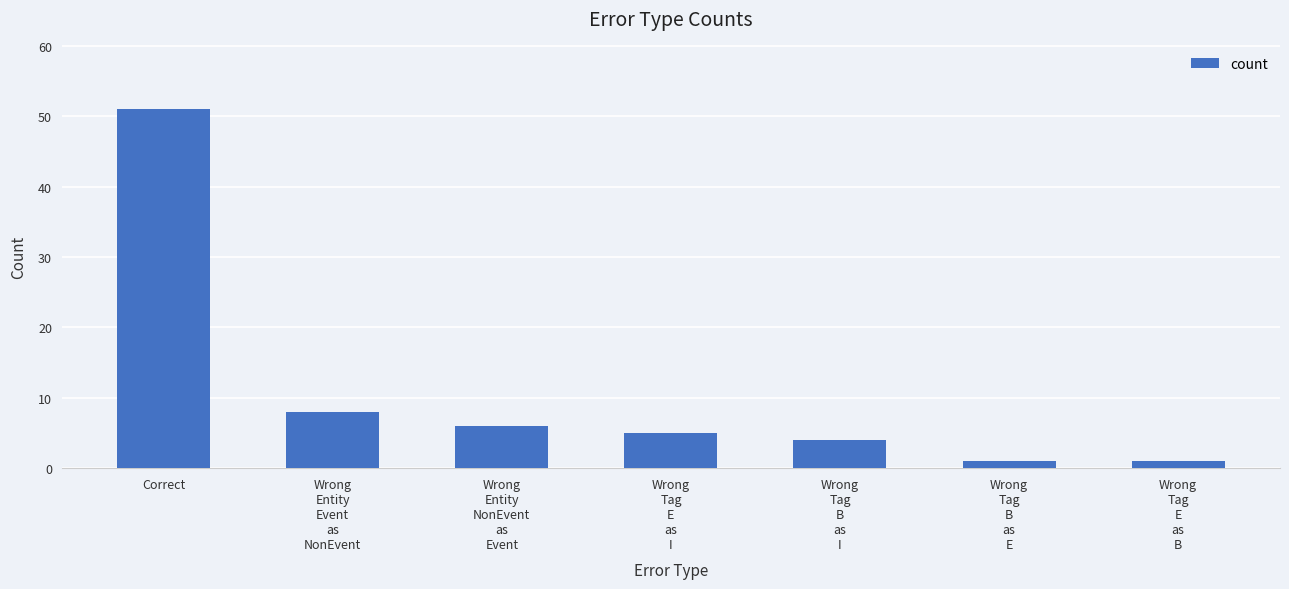

Where does the data first go above 5?

Correct